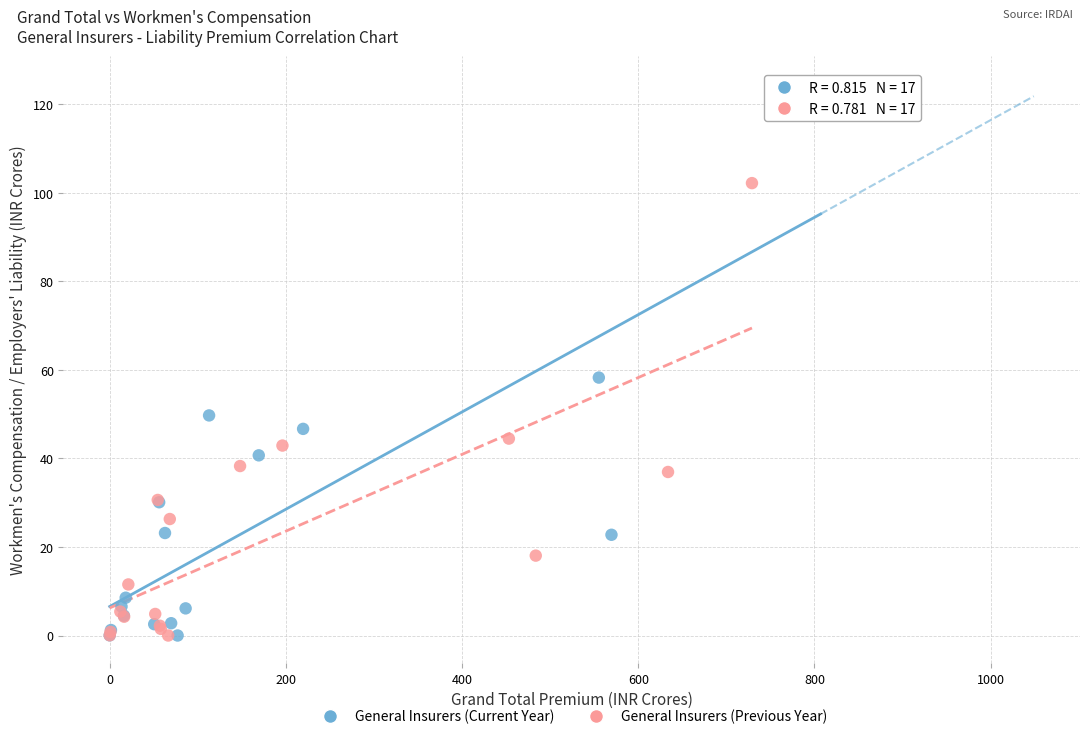

Which series contains the highest Y value?

General Insurers (Current Year)